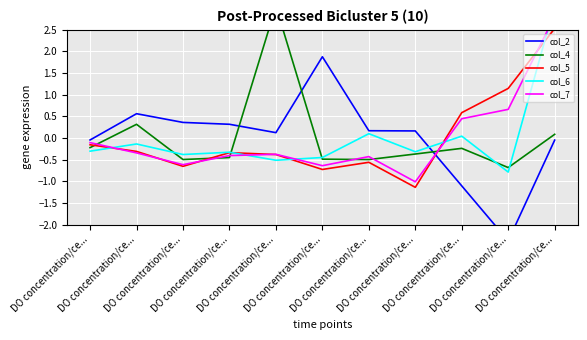

At which category does col_6 reach its first local peak?

DO concentration/ce...